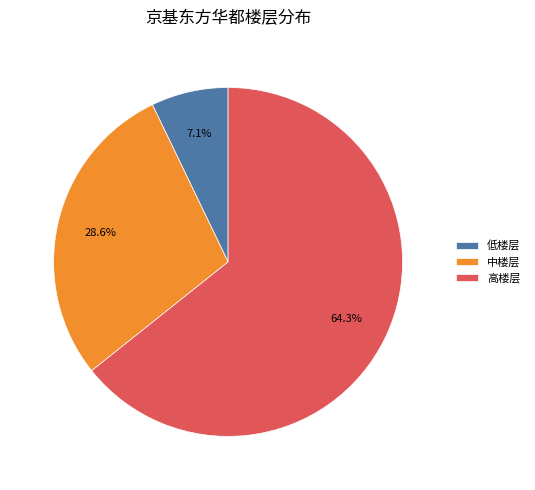

Is 中楼层 the majority of the pie?

No